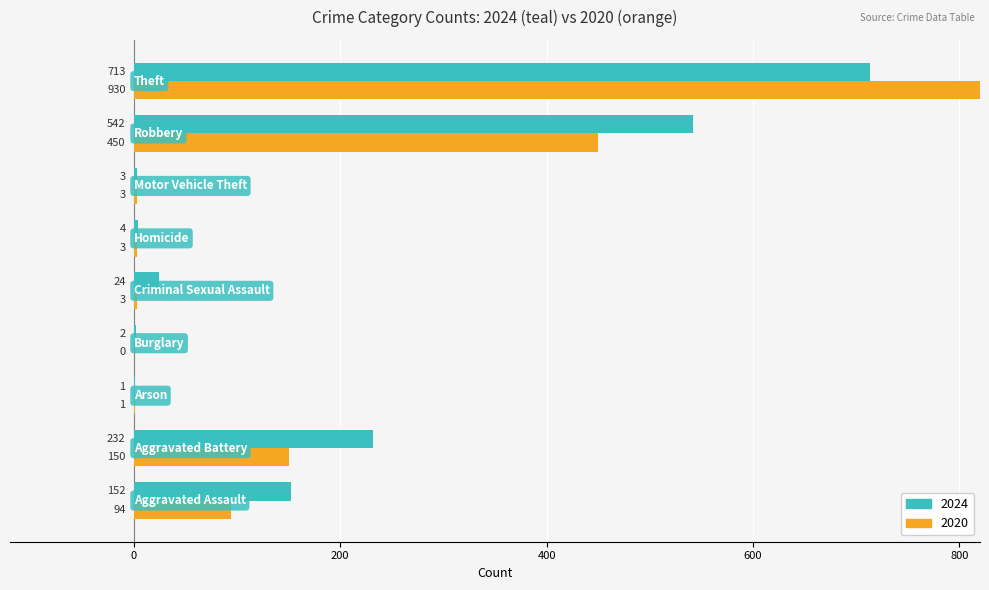

At which label does 2024 reach its peak?

Theft